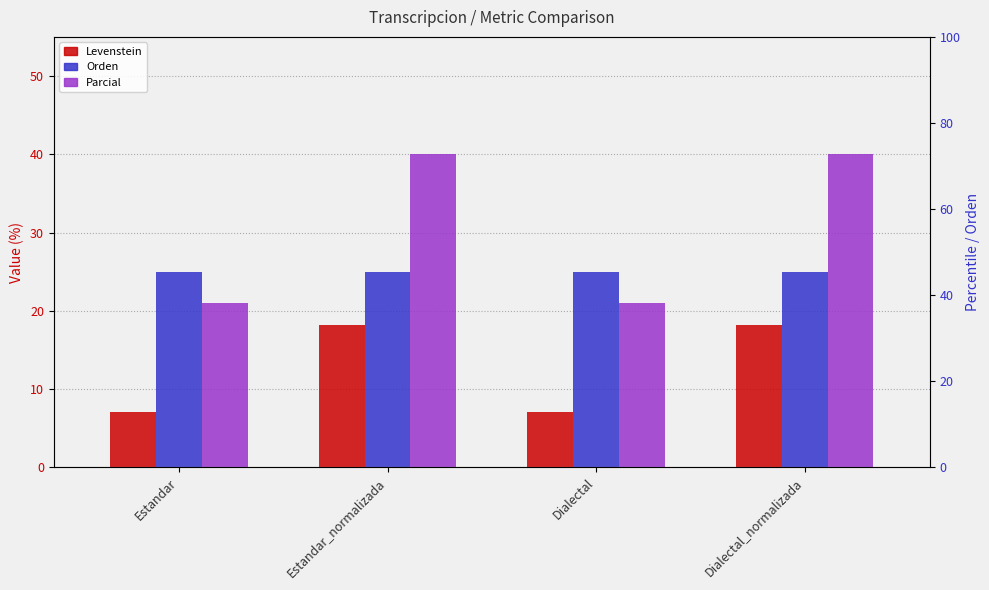

Reading right to left, what are all the values shown in this chart?

Levenstein: 18.2	7.1	18.2	7.1
Orden: 25.0	25.0	25.0	25.0
Parcial: 40.0	21.1	40.0	21.1